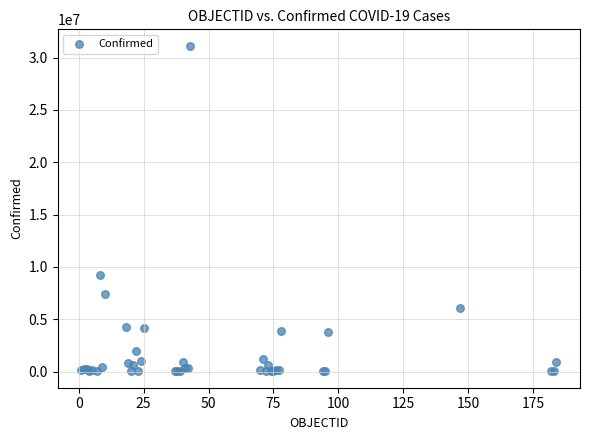

What Y value in the scatter plot is closest to 15572448?

9230573